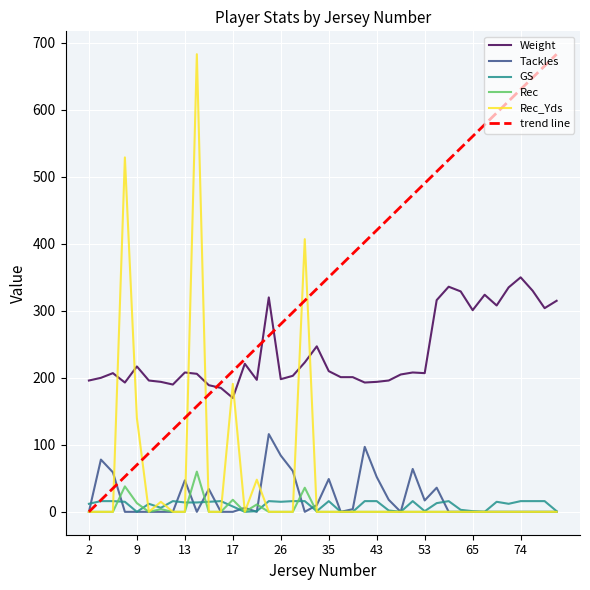

What is the maximum value shown in the chart?

683.0